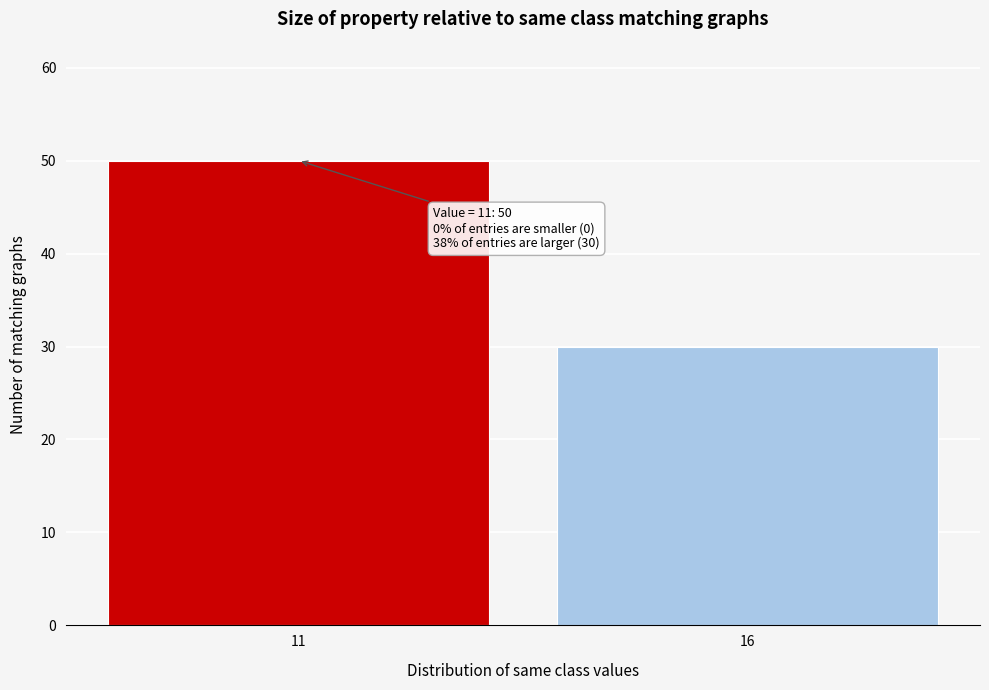

Reading left to right, list all the values displayed in this chart.

50	30